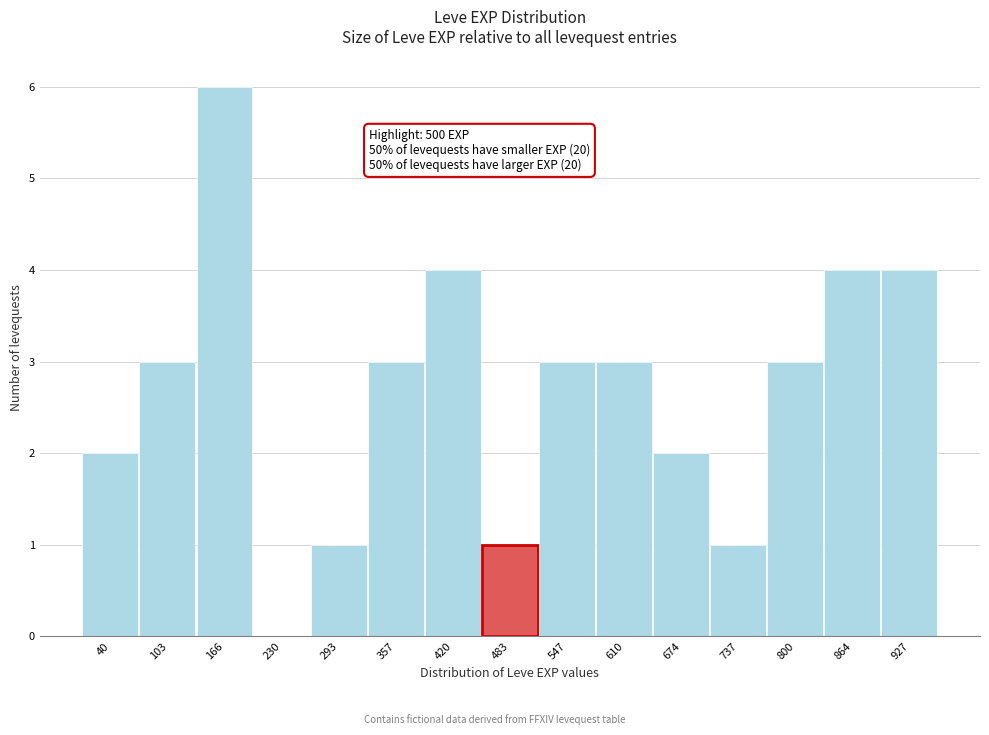

Reading left to right, list all the values displayed in this chart.

40=2	103=3	166=6	230=0	293=1	357=3	420=4	483=1	547=3	610=3	674=2	737=1	800=3	864=4	927=4